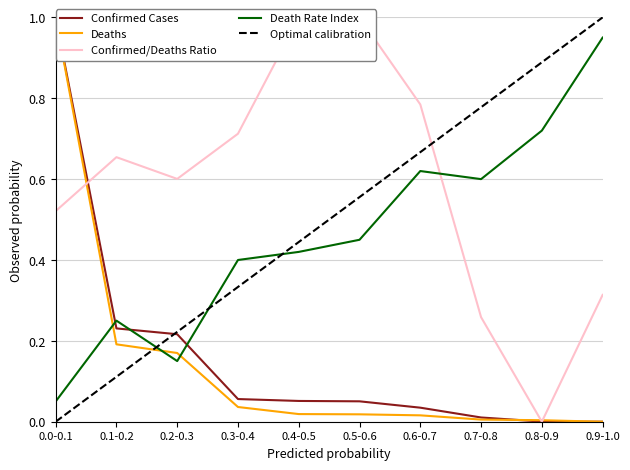

At which label does Death Rate Index reach its minimum?

0.0-0.1